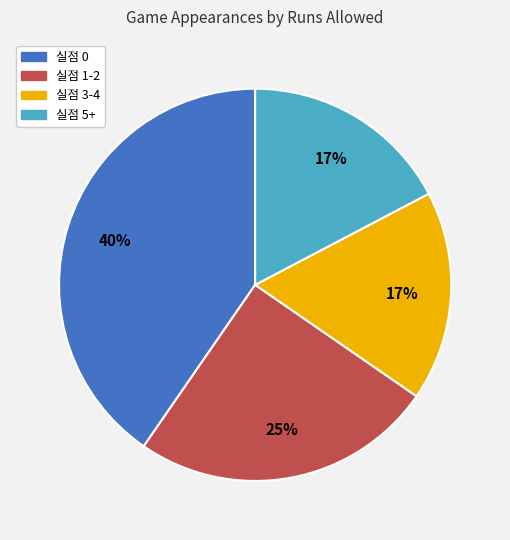

Do 실점 0 and 실점 3-4 together represent more than half of the pie?

Yes